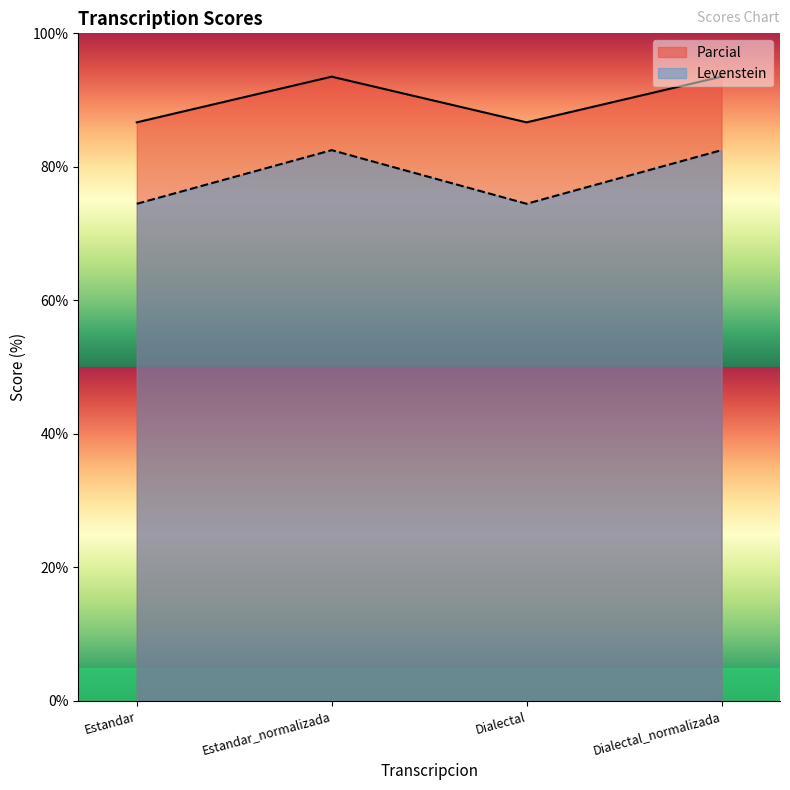

True or false: Parcial and Levenstein intersect in this chart.

False